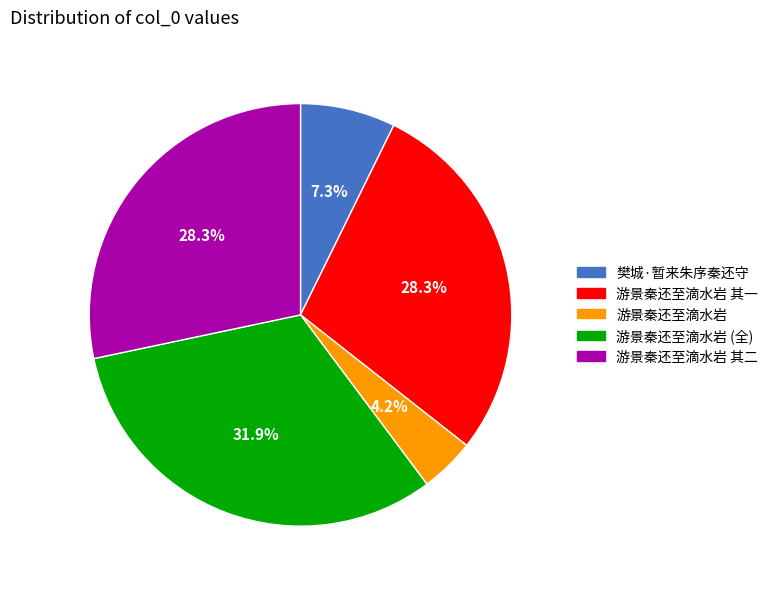

Is it true that 樊城·暂来朱序秦还守 is 13% of the pie?

False